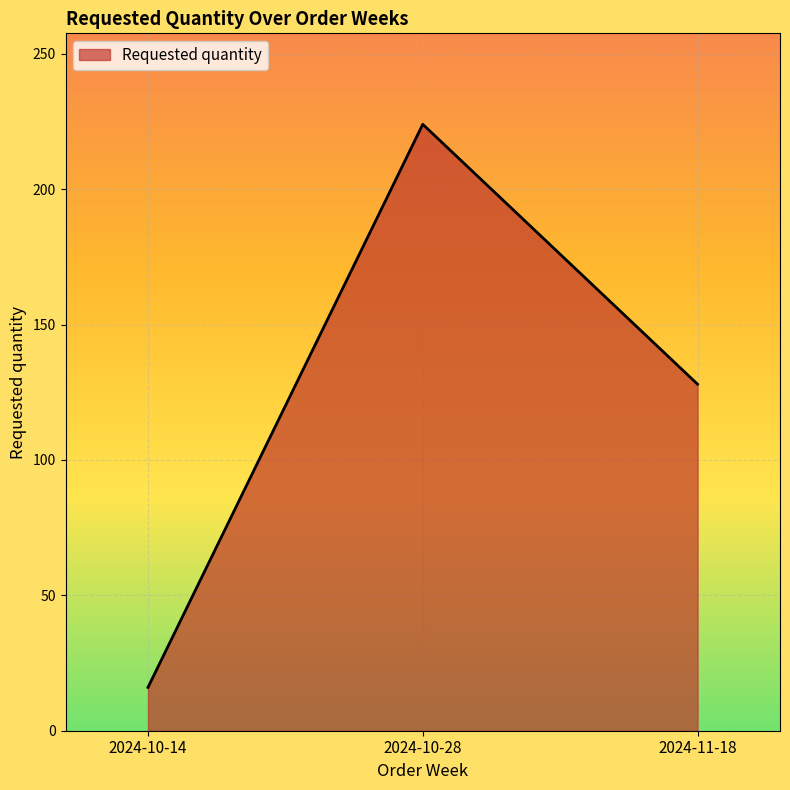

Does the chart have visible grid lines?

Yes